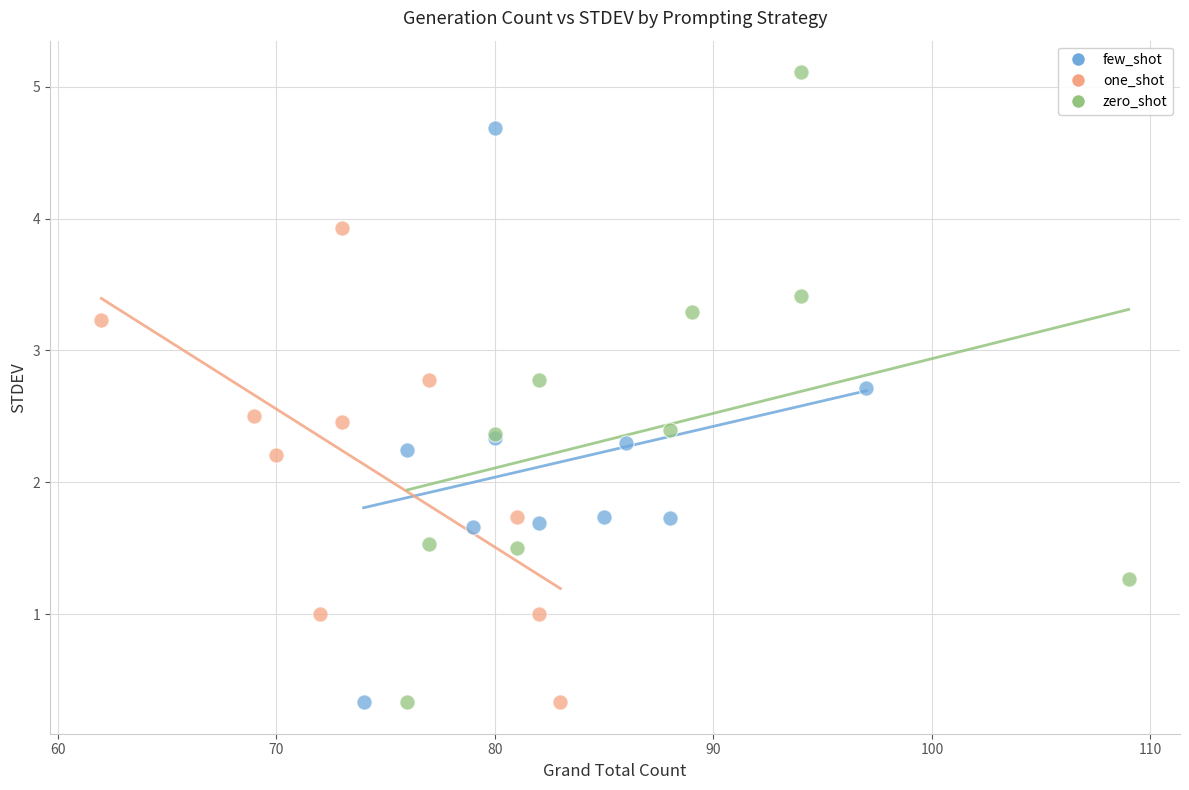

Which series has the widest spread of Y values?

zero_shot